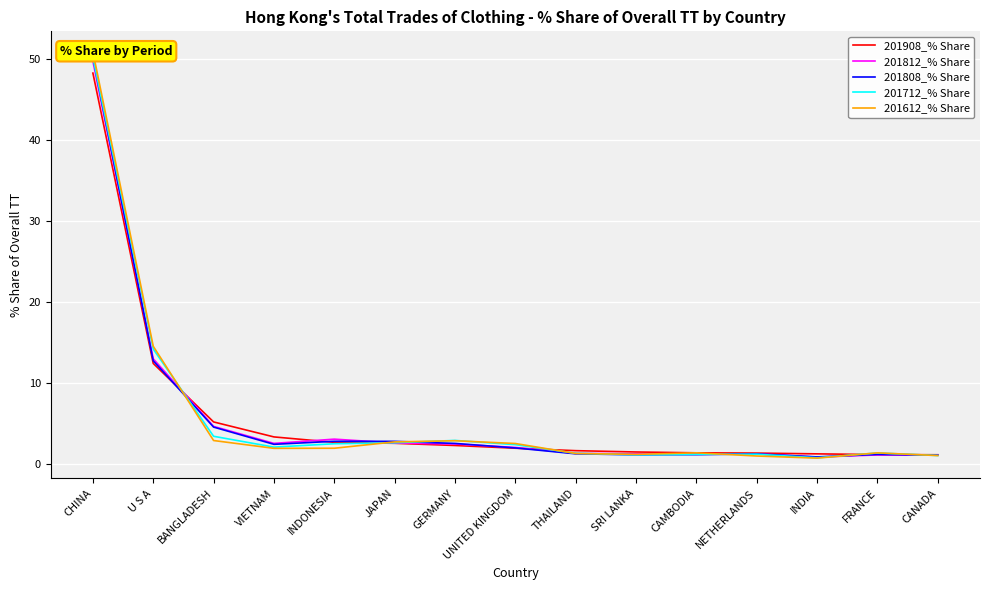

At which label is 201908_% Share closest to 24?

U S A